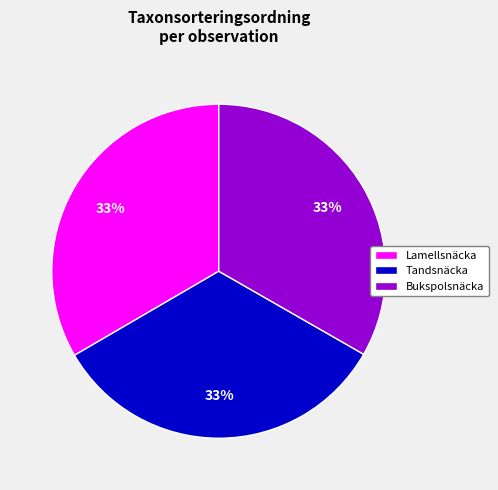

How many slices are in this pie chart?

3